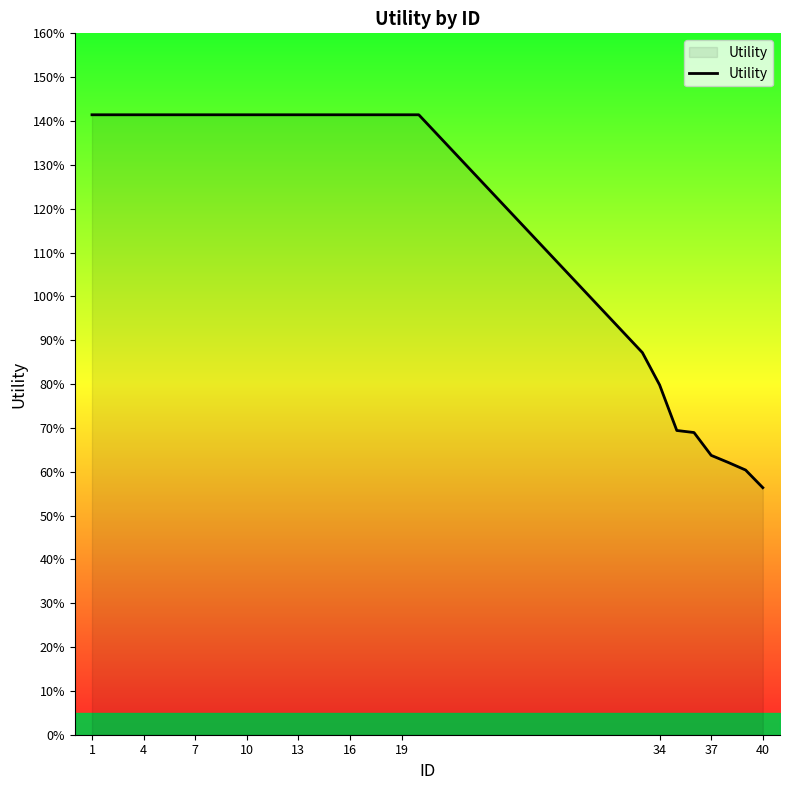

What is the difference between the maximum and second lowest values?

0.8